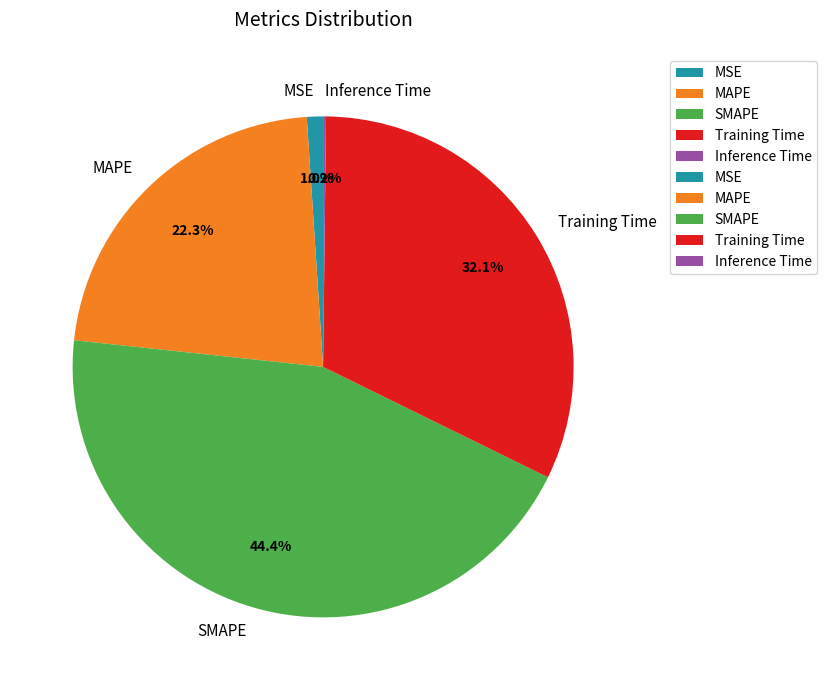

To the nearest percent, what is the average slice percentage?

20%